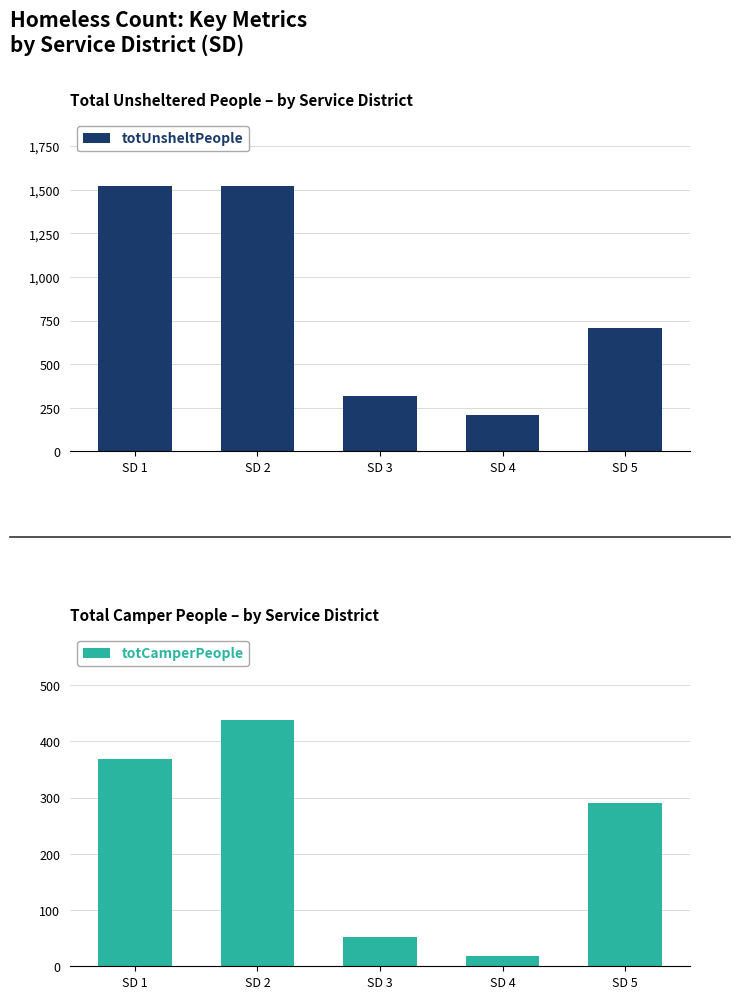

The value of totUnsheltPeople at SD 2 is 834.8. True or false?

False